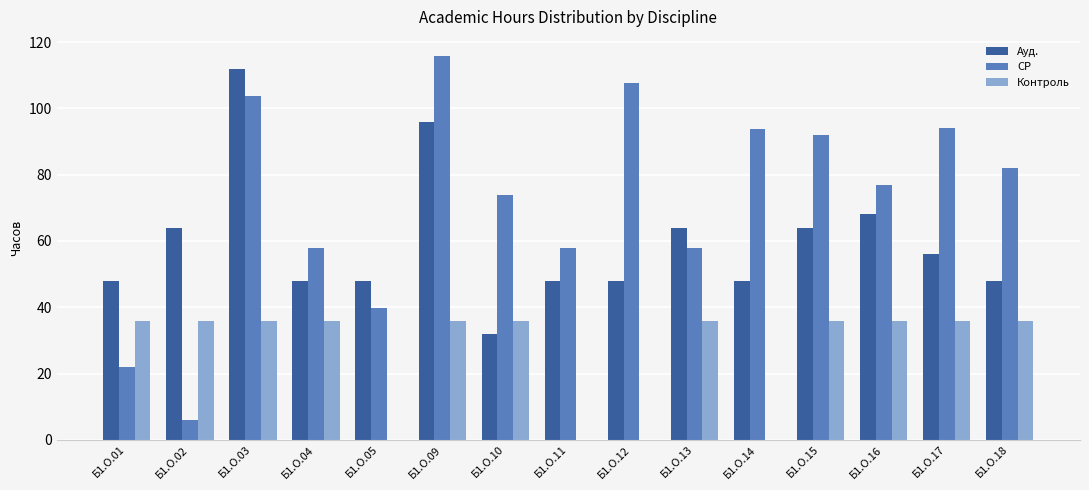

True or false: Ауд. has a value of 48.0 at Б1.О.05.

True